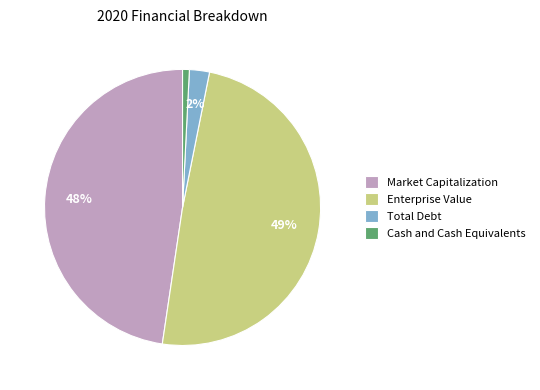

Between Enterprise Value and Market Capitalization, which is larger?

Enterprise Value